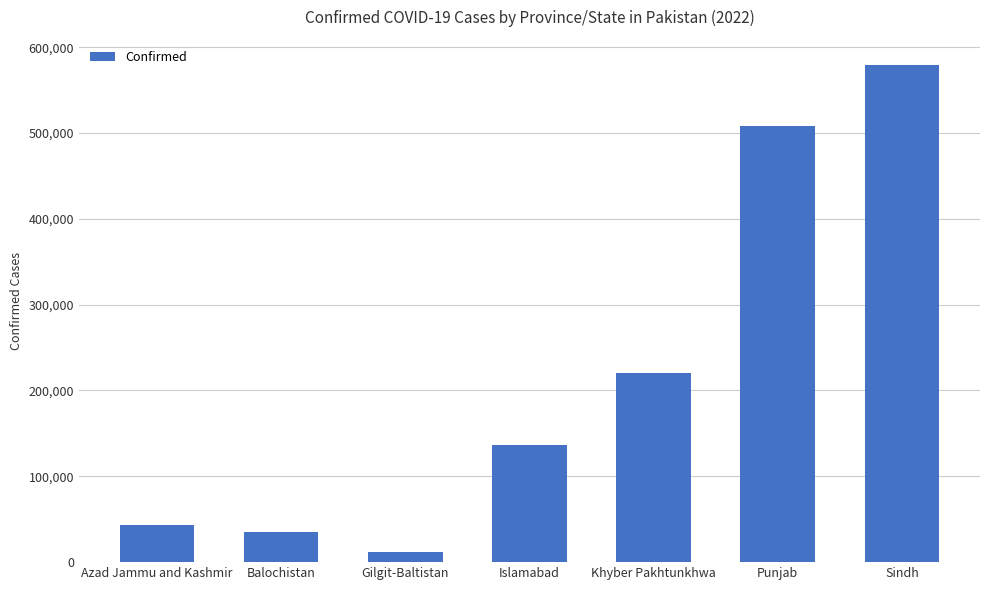

Reading left to right, transcribe all the data shown in this chart.

43379	35525	11759	136028	219937	508112	579530